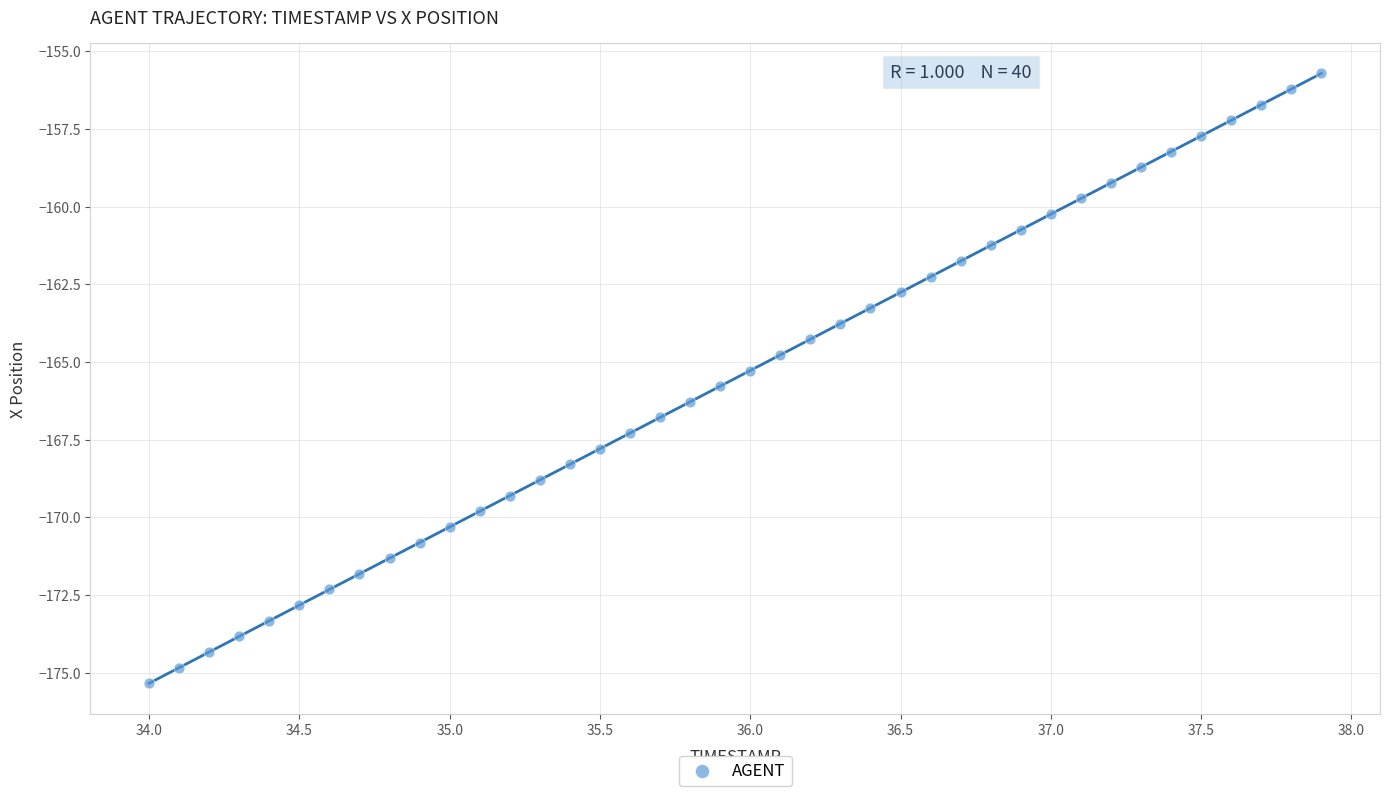

What is the range of Y values (max minus min)?

19.6